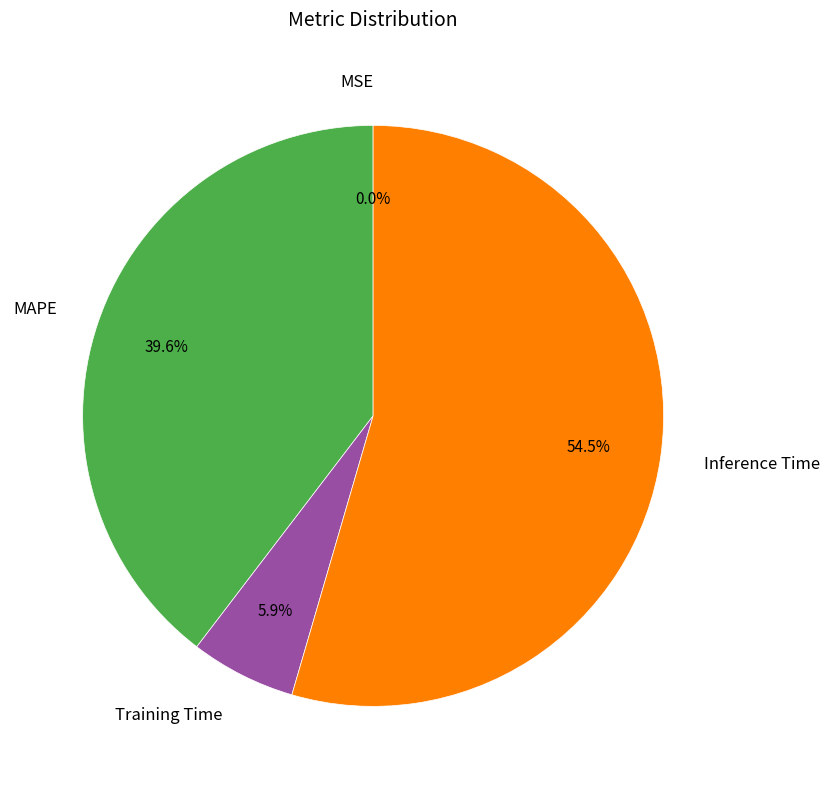

Does any single category account for the majority?

Yes